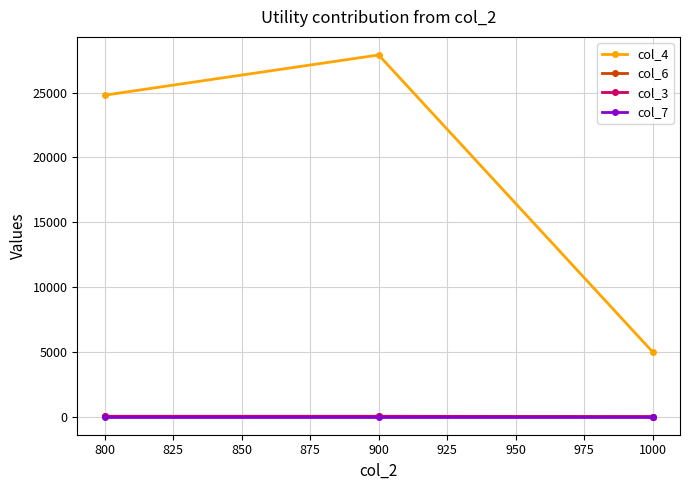

What is the greatest value displayed?

27900